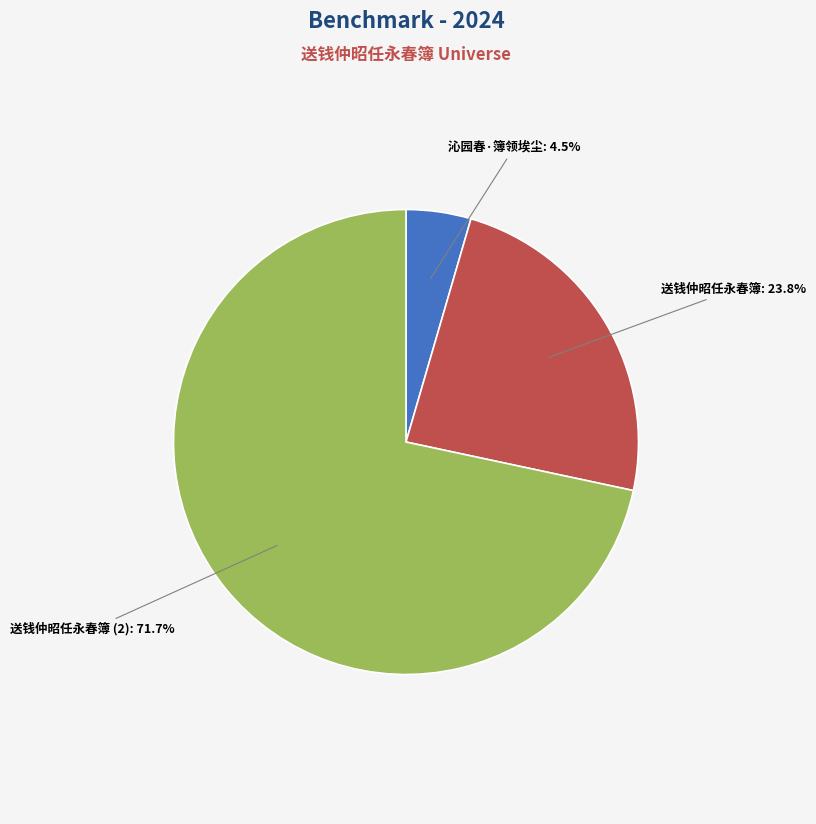

Does any single category account for the majority?

Yes